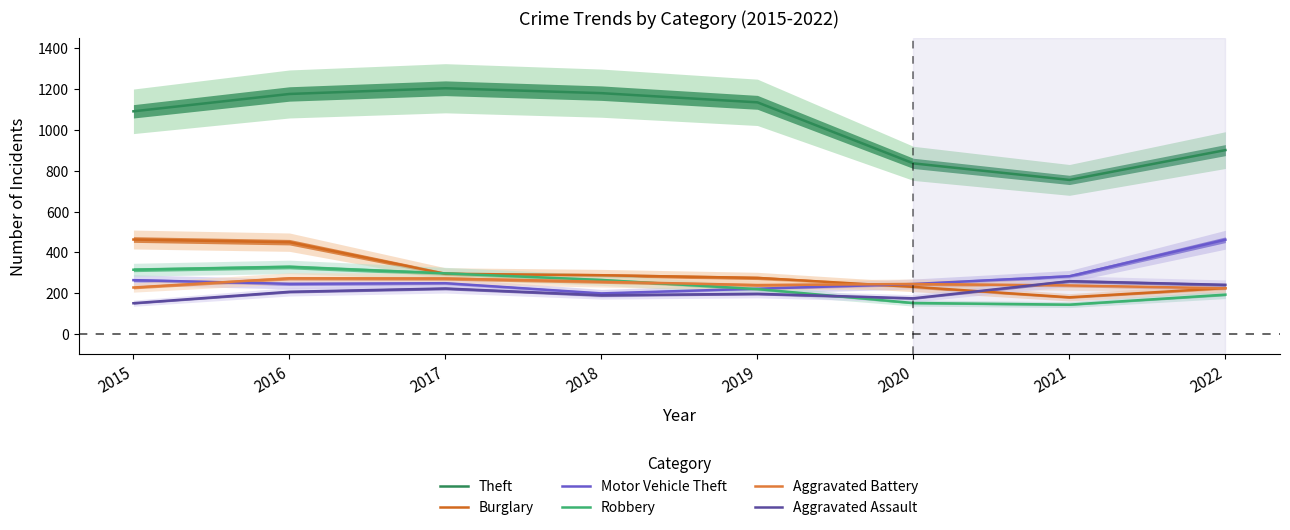

How many categories are shown in the chart?

8